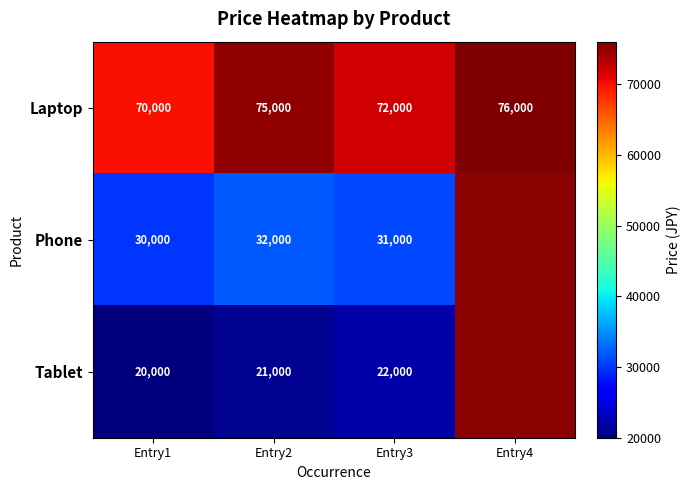

What is the lowest value of the Laptop series?

70000